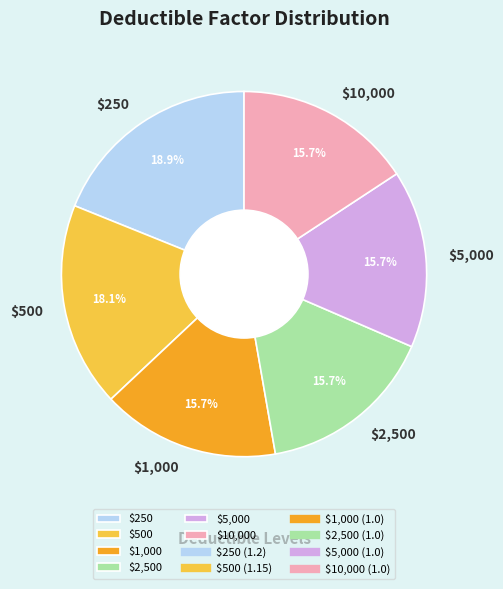

Does $2,500 account for over 50% of the chart?

No